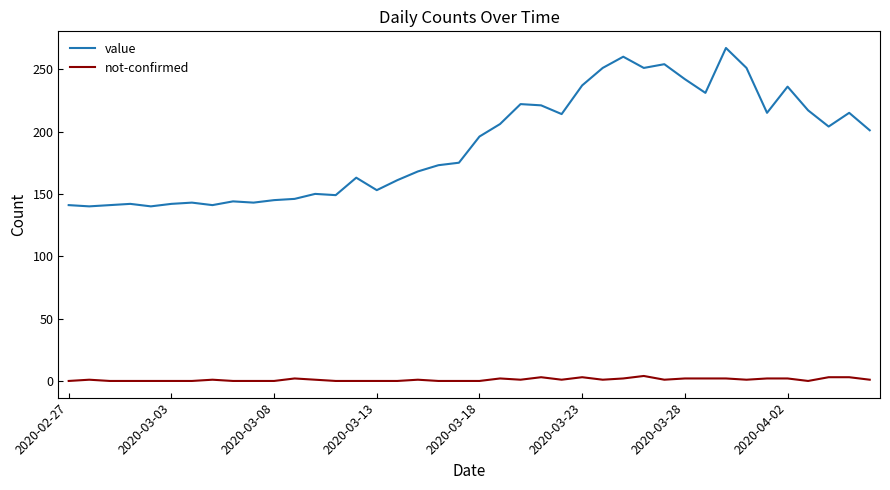

Which series has the largest total across all categories?

value